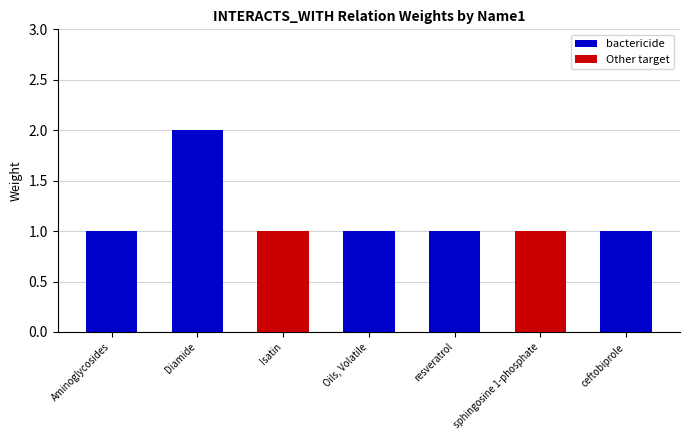

The chart shows a value of 1 at Oils, Volatile. True or false?

True